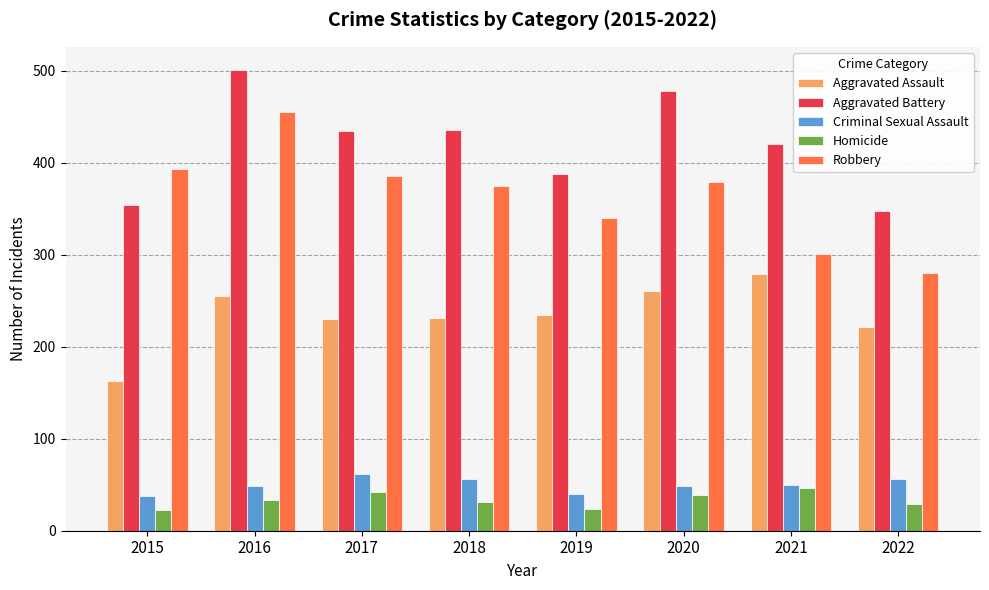

Which series has the largest total across all categories?

Aggravated Battery